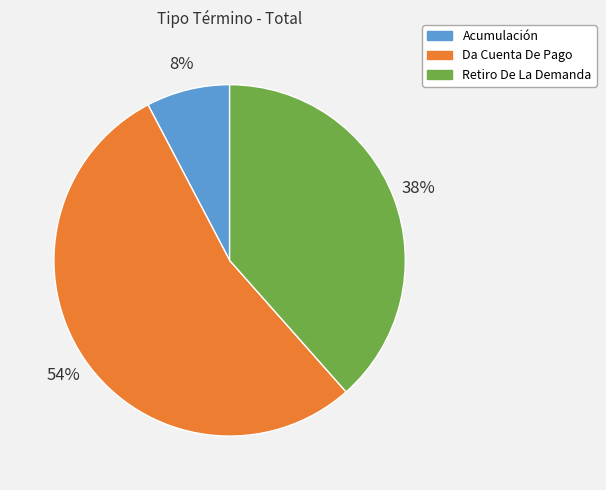

To the nearest percent, what percentage of the pie is Da Cuenta De Pago?

54%